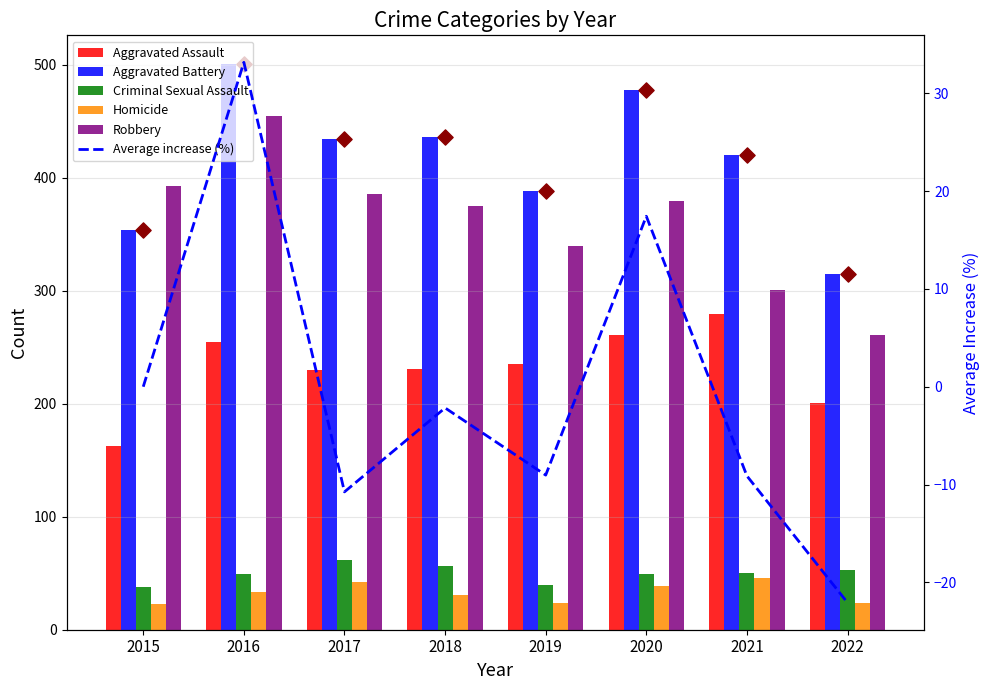

Which series contains the lowest Y value?

Average increase (%)